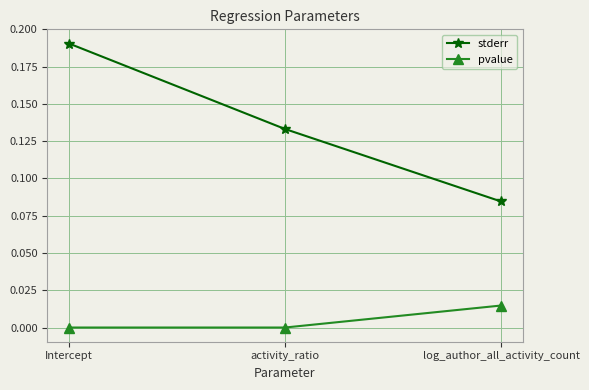

Between activity_ratio and log_author_all_activity_count, which series saw the biggest shift?

stderr